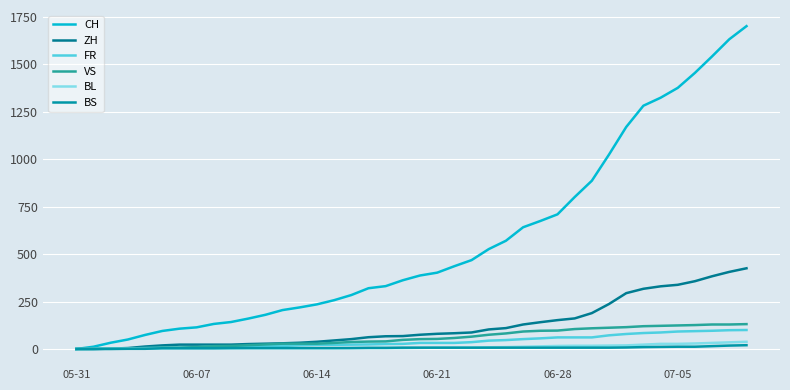

What are all the series names shown in the legend?

CH, ZH, FR, VS, BL, BS